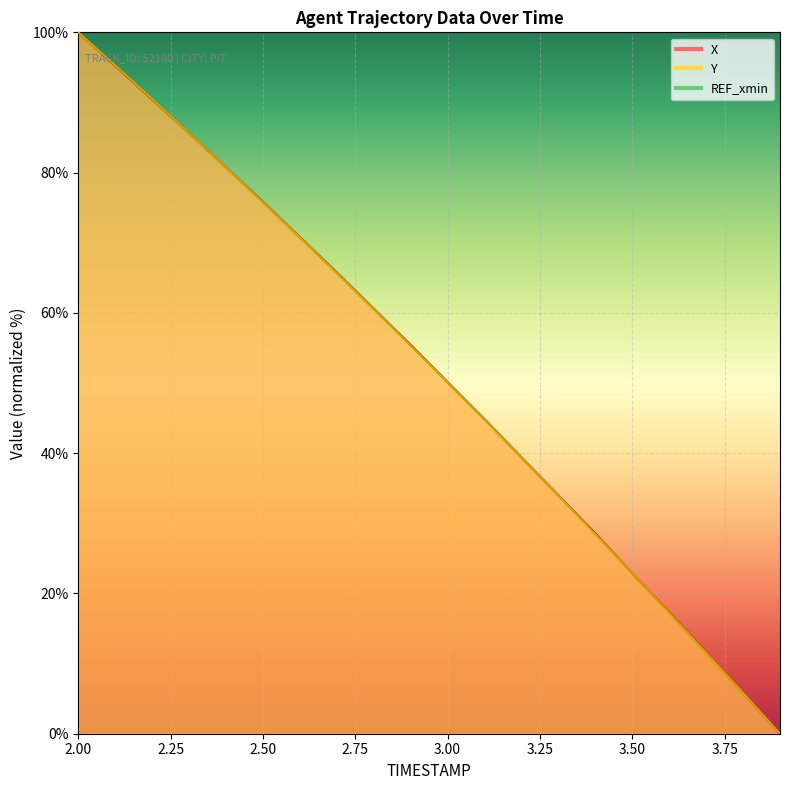

After their last crossing, which series has the higher values: X or Y?

X